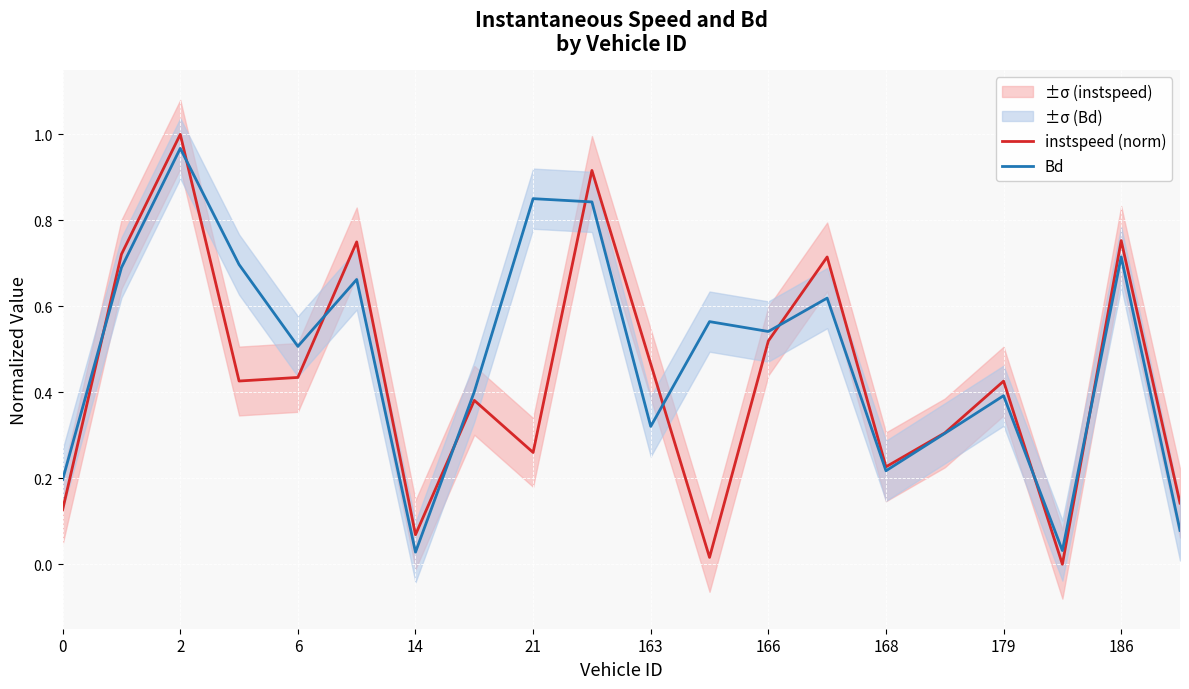

Which series has the largest total across all categories?

Bd